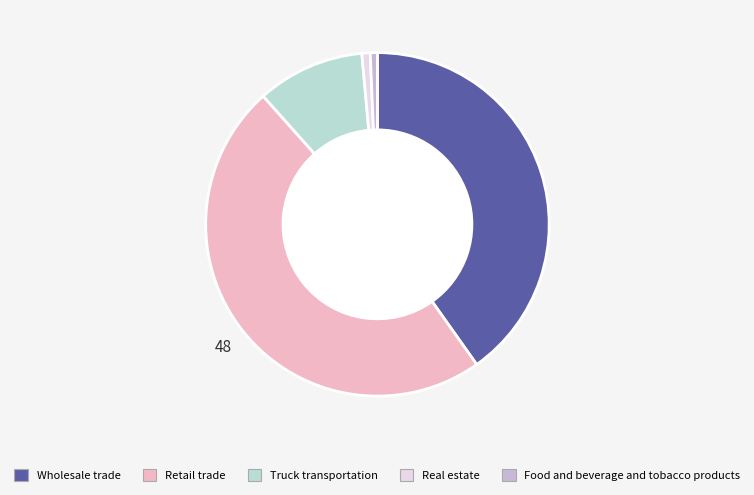

Which slice is the largest?

Retail trade